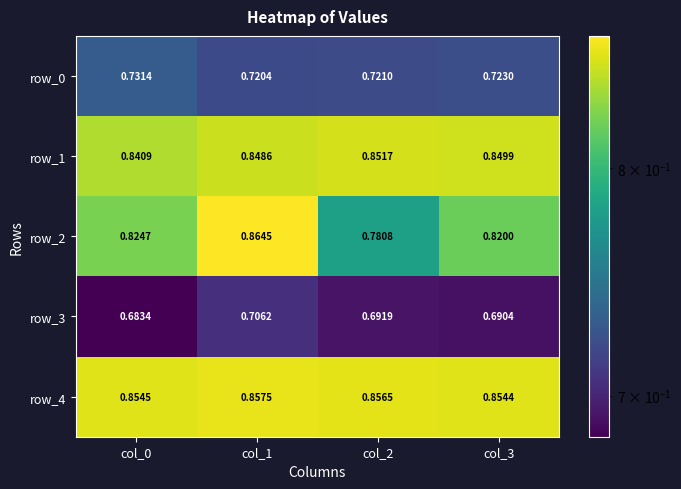

Count the number of data series in this chart.

5